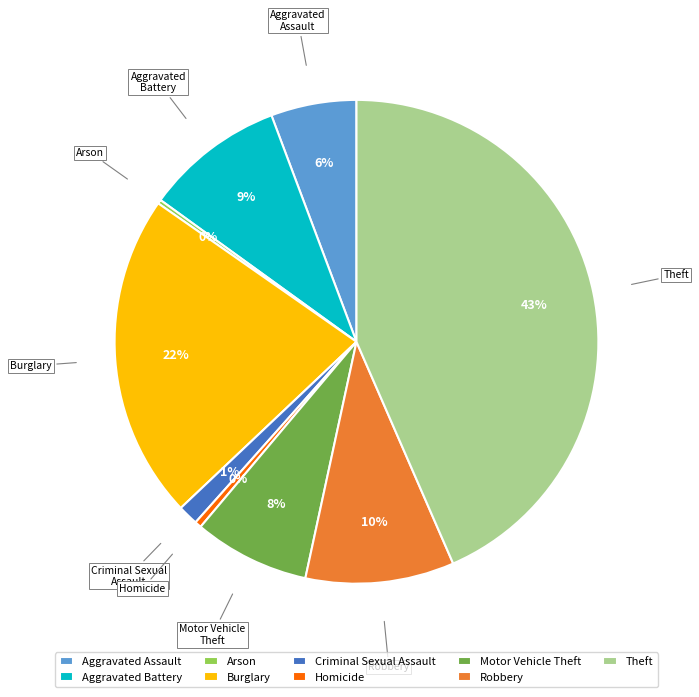

True or false: Homicide accounts for 12% of the total.

False